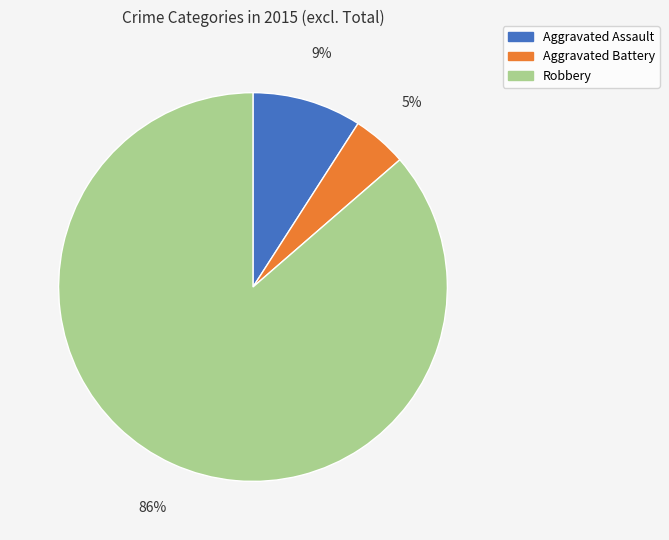

How many slices are in this pie chart?

3